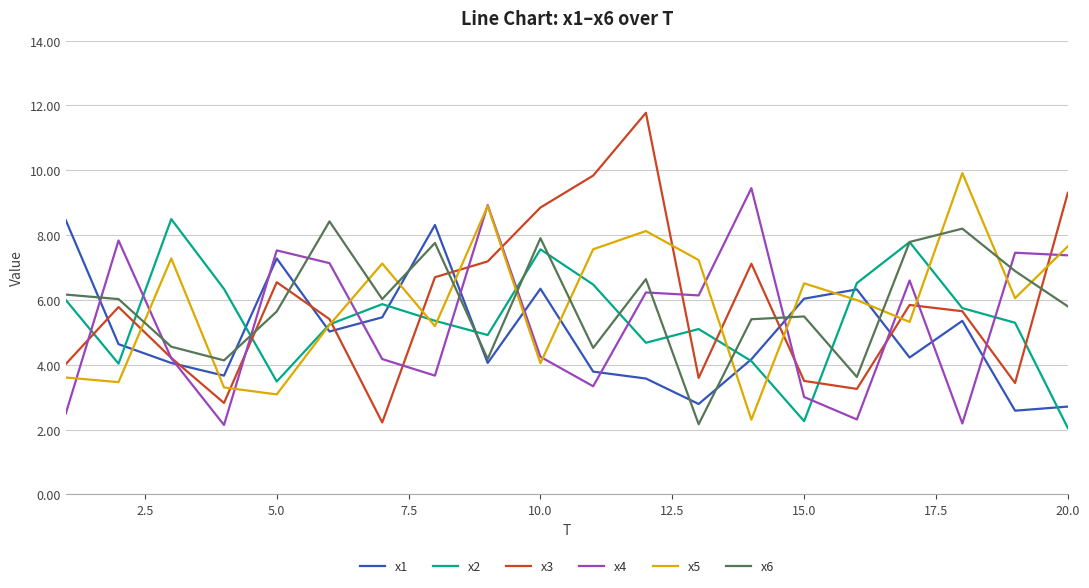

Which series has the largest range (max minus min)?

x3